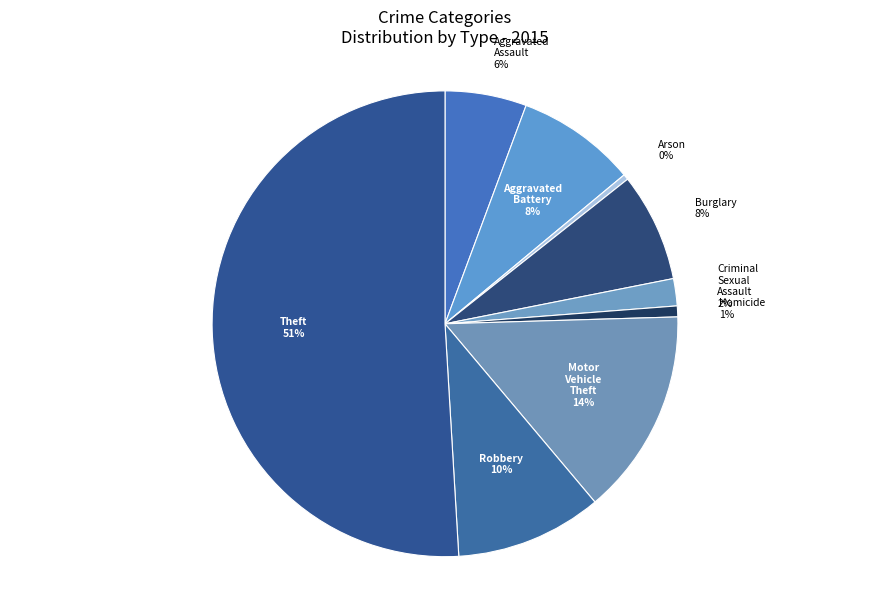

To the nearest percent, what is the average slice percentage?

11%